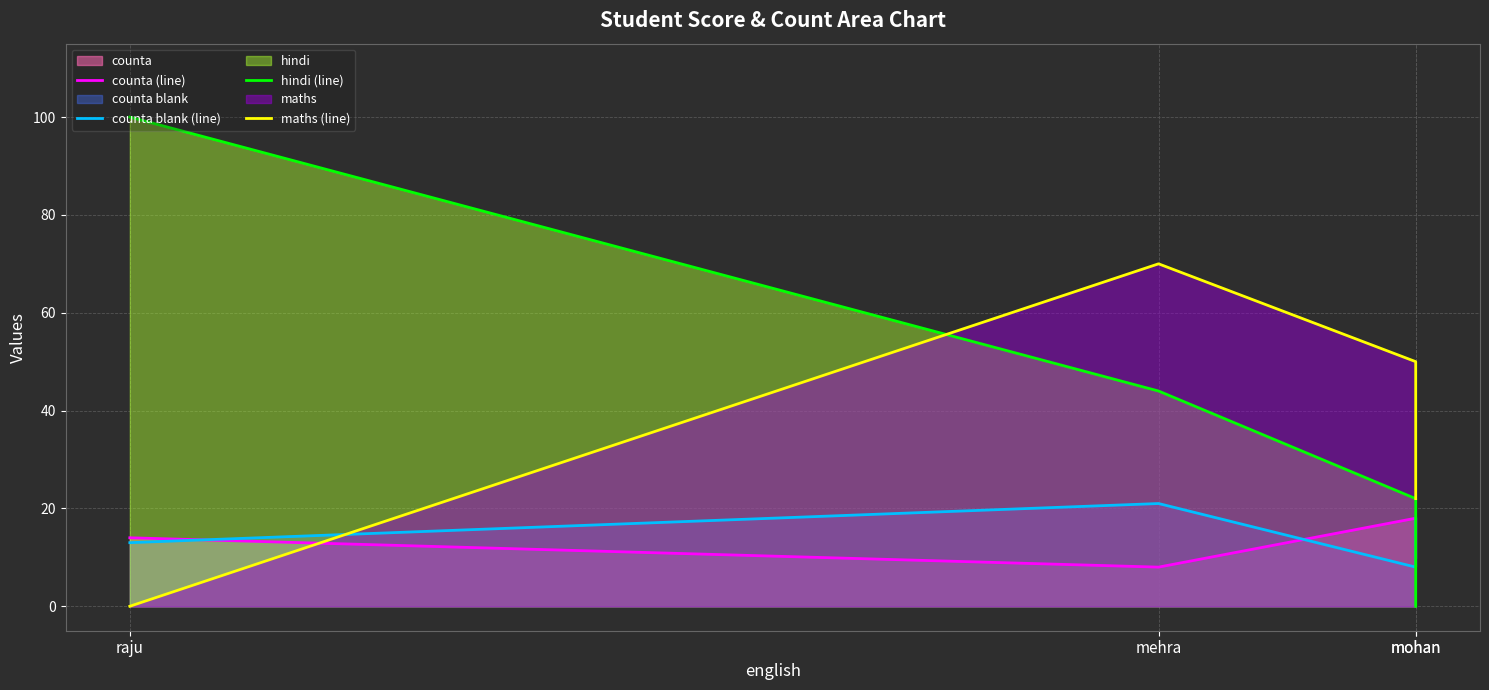

At which label does counta (line) reach its peak?

mohan